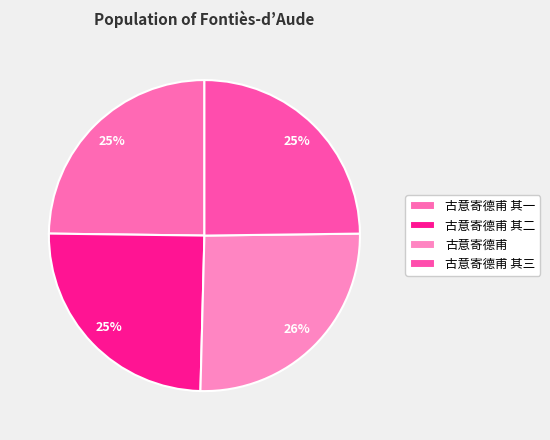

To the nearest percent, what percentage of the pie is 古意寄德甫 其一?

25%